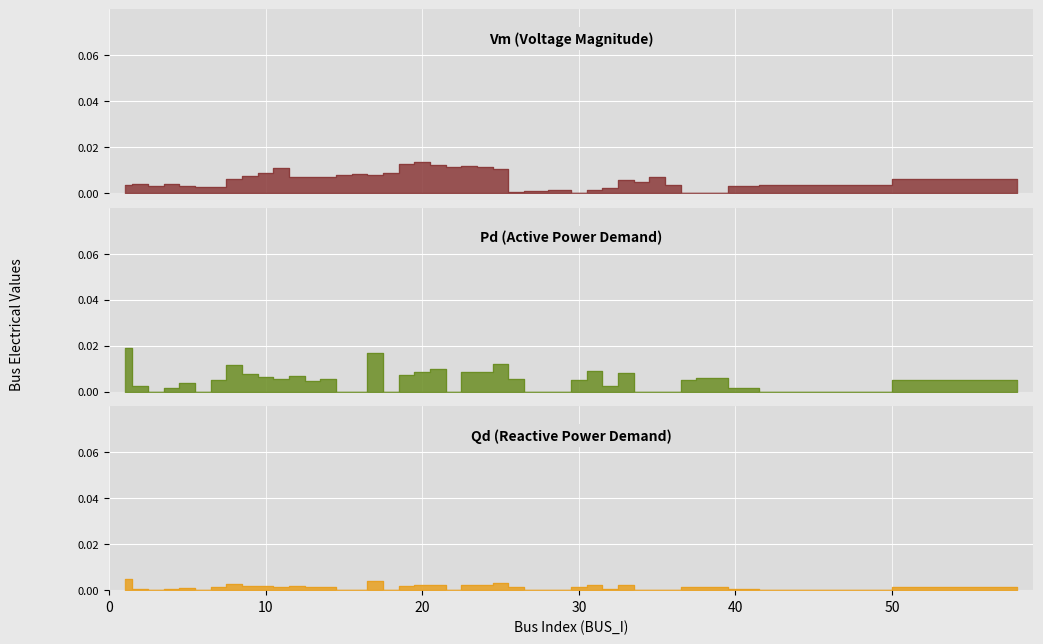

List the series in order of their peak value, lowest first.

Qd, Vm, Pd